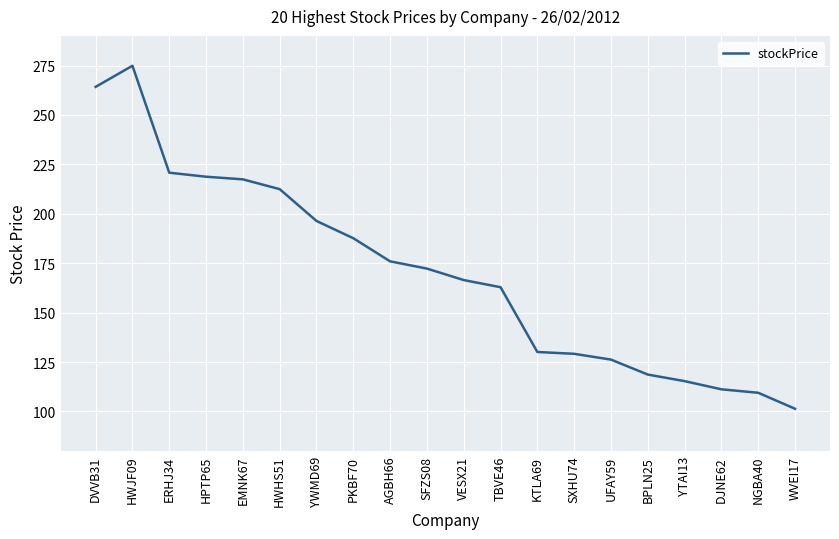

What position from the left is BPLN25?

16